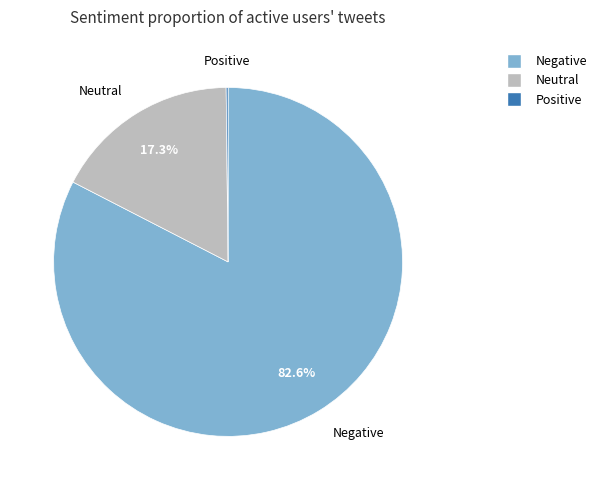

Is there any slice that represents more than half of the pie?

Yes